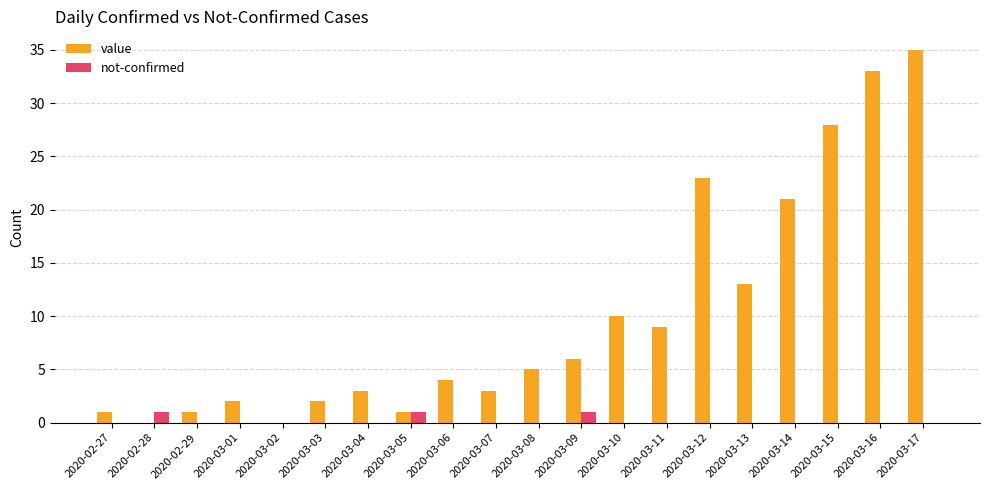

Reading left to right, extract all data points from this chart.

value: 2020-02-27=1	2020-02-28=0	2020-02-29=1	2020-03-01=2	2020-03-02=0	2020-03-03=2	2020-03-04=3	2020-03-05=1	2020-03-06=4	2020-03-07=3	2020-03-08=5	2020-03-09=6	2020-03-10=10	2020-03-11=9	2020-03-12=23	2020-03-13=13	2020-03-14=21	2020-03-15=28	2020-03-16=33	2020-03-17=35
not-confirmed: 2020-02-27=0	2020-02-28=1	2020-02-29=0	2020-03-01=0	2020-03-02=0	2020-03-03=0	2020-03-04=0	2020-03-05=1	2020-03-06=0	2020-03-07=0	2020-03-08=0	2020-03-09=1	2020-03-10=0	2020-03-11=0	2020-03-12=0	2020-03-13=0	2020-03-14=0	2020-03-15=0	2020-03-16=0	2020-03-17=0